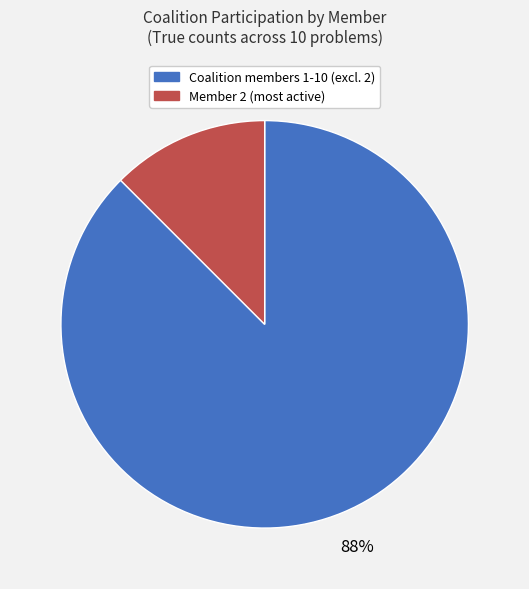

Is there any slice that represents more than half of the pie?

Yes